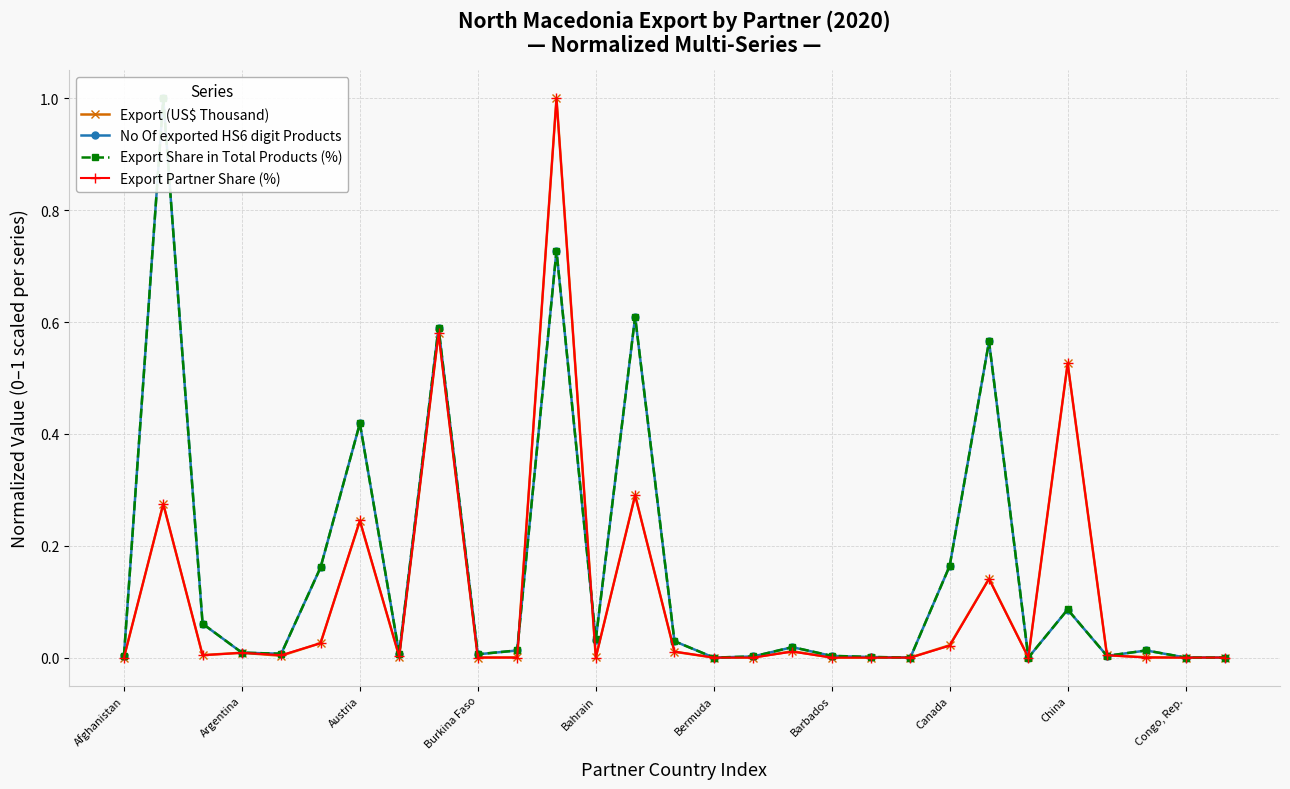

Which series ends up on top after the final intersection of Export Share in Total Products (%) and Export (US$ Thousand)?

Export (US$ Thousand)